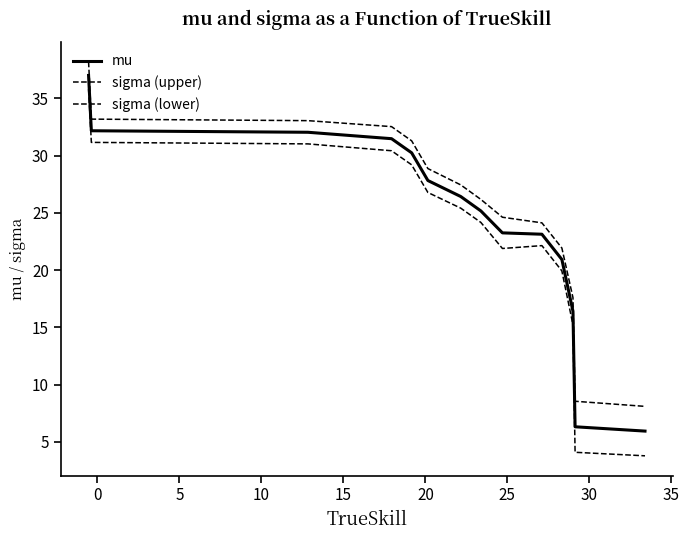

Is this an area chart (filled region under the line)?

No